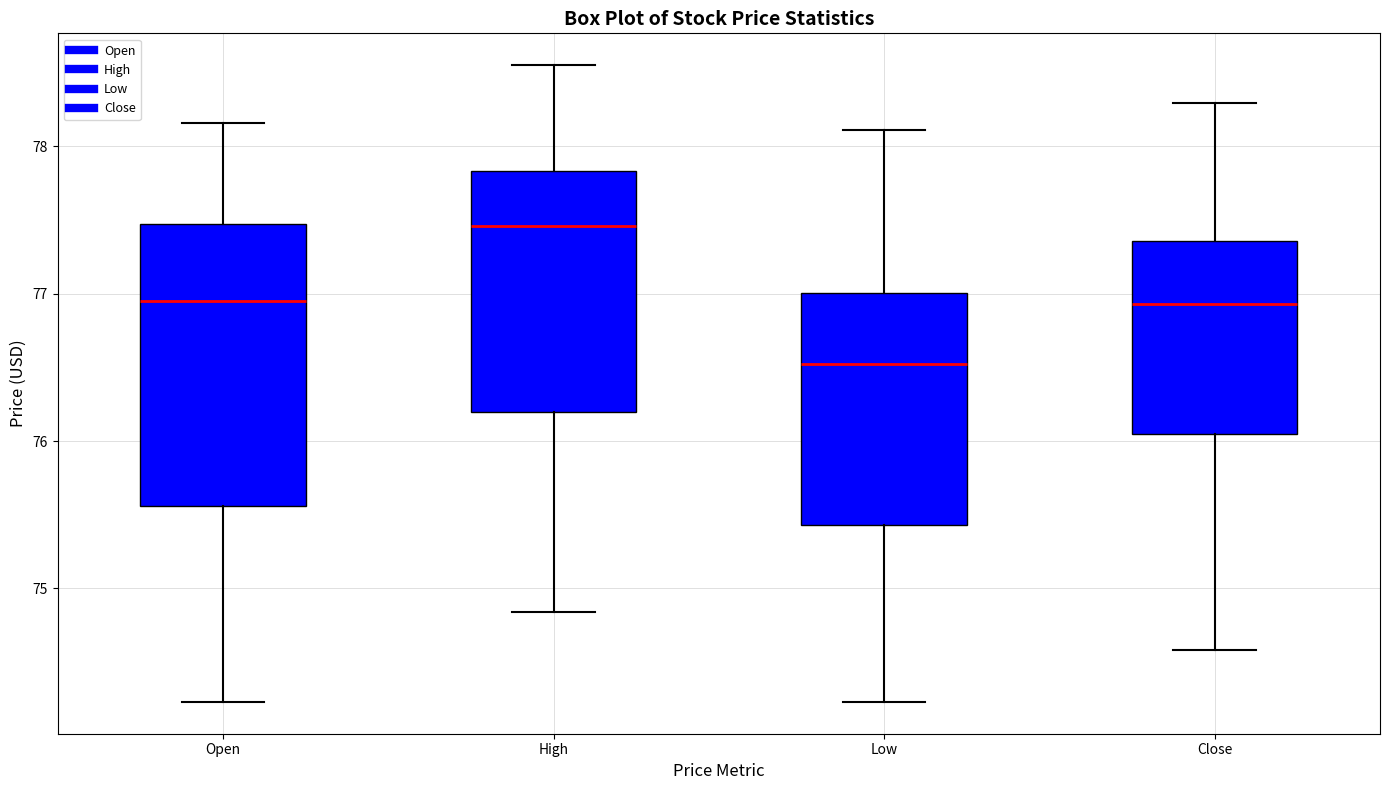

Reading left to right, read every box against the y-axis: the position of its median line, the range the box covers, and the ends of its whiskers. The values are not printed on the chart, so give them approximately, as read against the axis.

Open: median 77.0, box 75.6 to 77.5, whiskers 74.2 to 78.2
High: median 77.5, box 76.2 to 77.8, whiskers 74.8 to 78.6
Low: median 76.5, box 75.4 to 77.0, whiskers 74.2 to 78.1
Close: median 76.9, box 76.0 to 77.4, whiskers 74.6 to 78.3